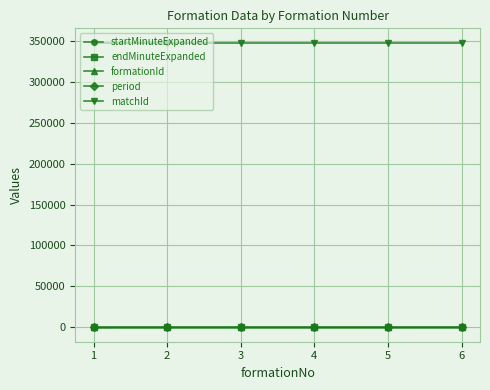

True or false: matchId and endMinuteExpanded cross at least once.

False